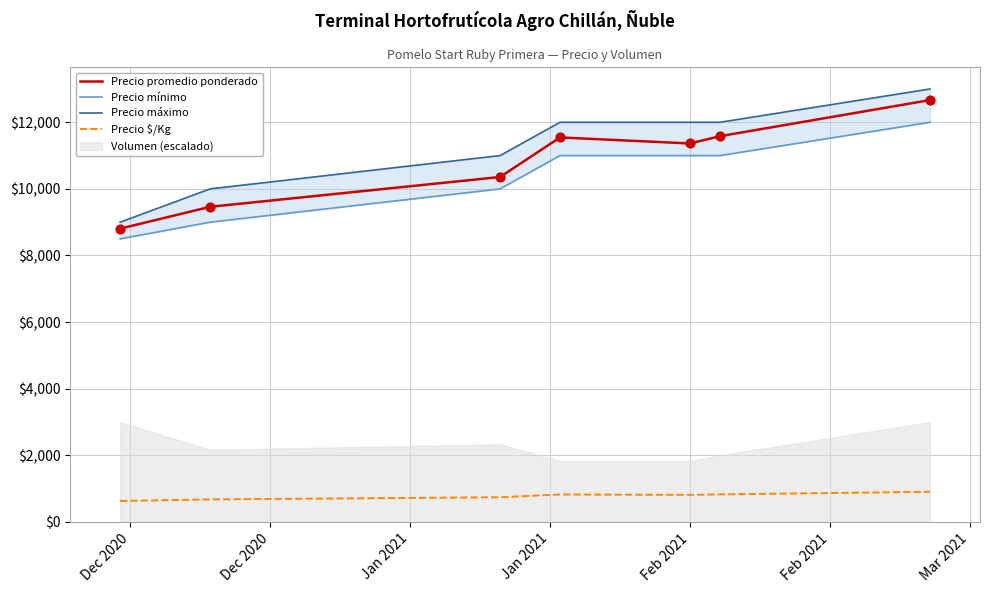

True or false: Precio promedio ponderado and Precio $/Kg intersect in this chart.

False